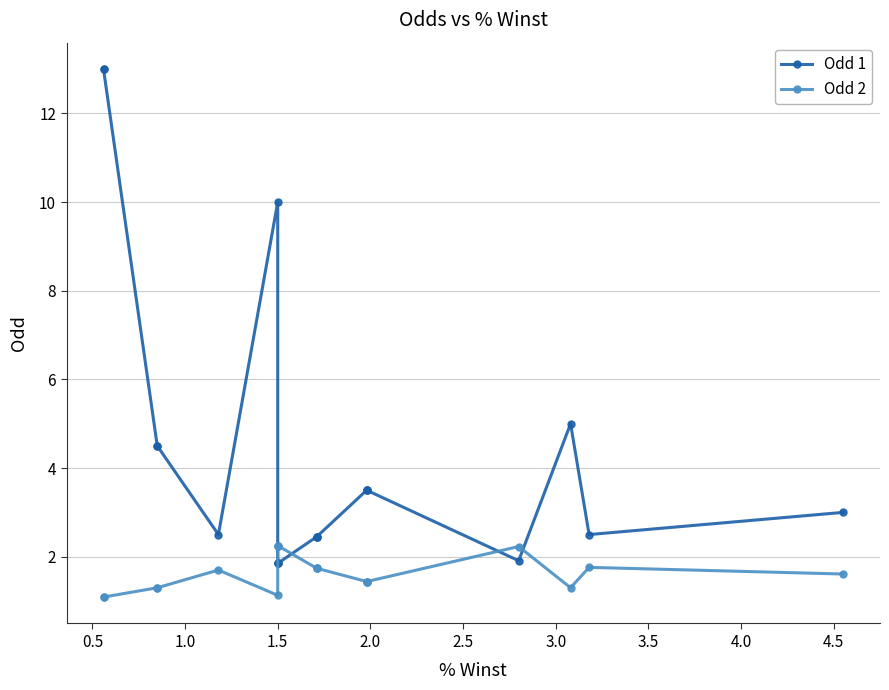

In Odd 2, how many points are higher than both neighbors (excluding endpoints)?

3